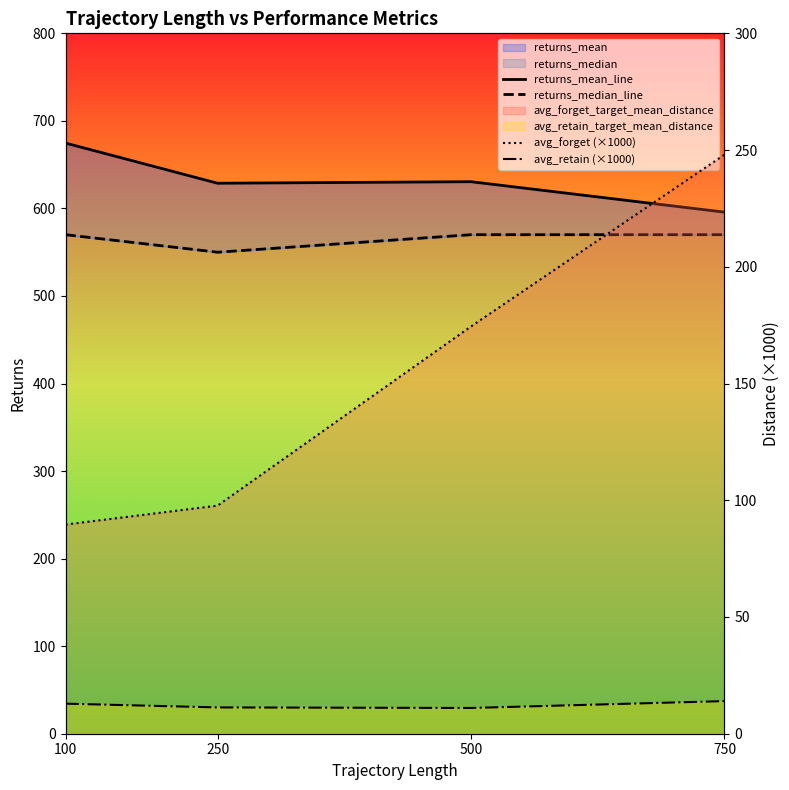

How many lines are shown in the chart?

4